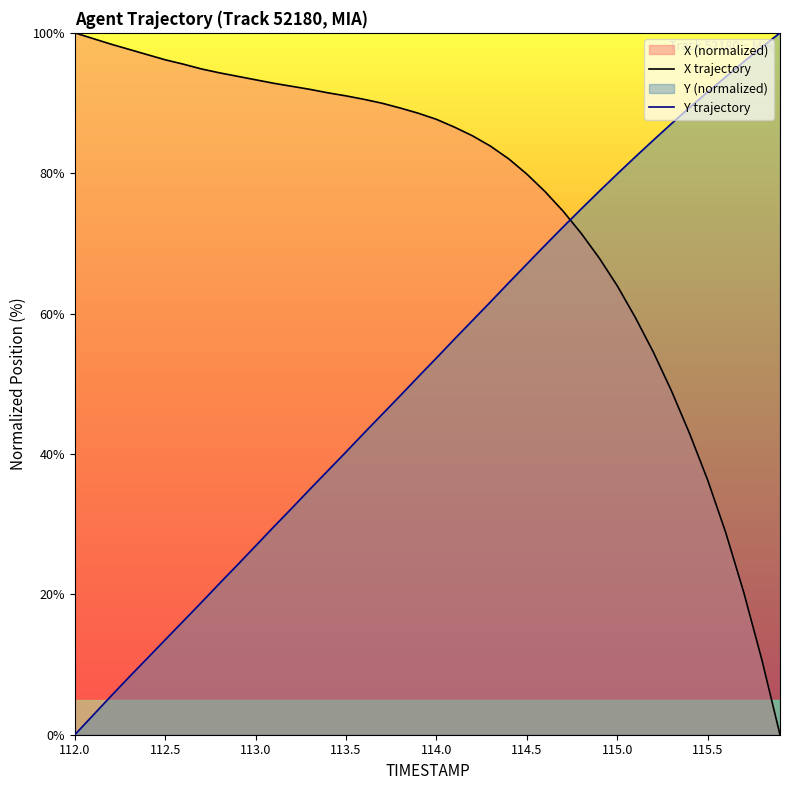

At which label does X trajectory reach its peak?

112.0